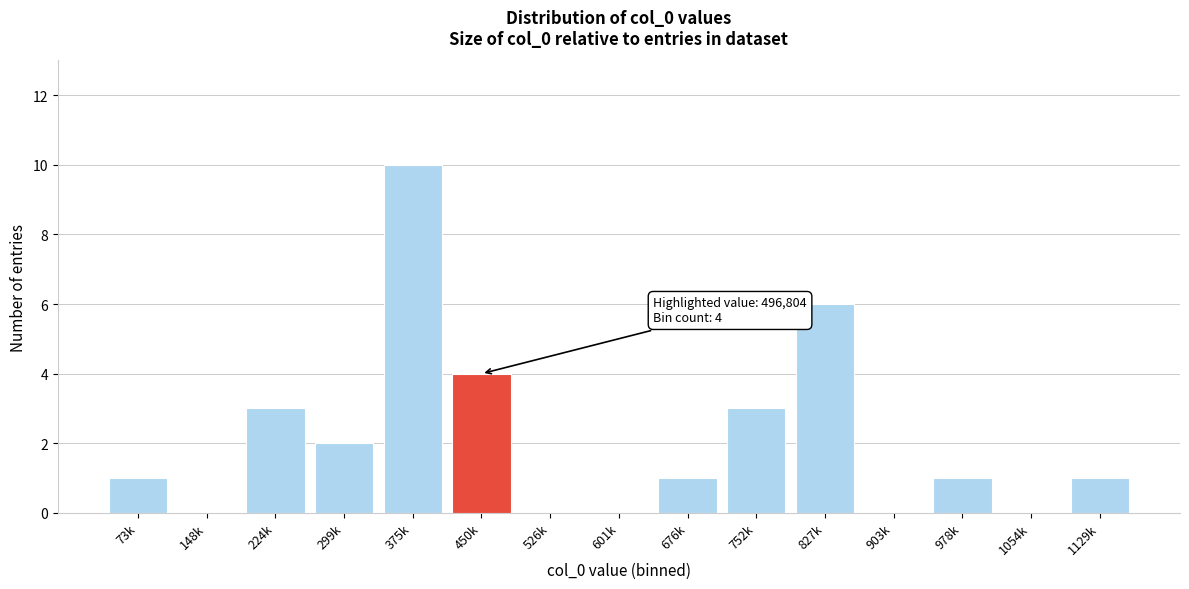

Reading right to left, extract all data points from this chart.

1129k=1	1054k=0	978k=1	903k=0	827k=6	752k=3	676k=1	601k=0	526k=0	450k=4	375k=10	299k=2	224k=3	148k=0	73k=1